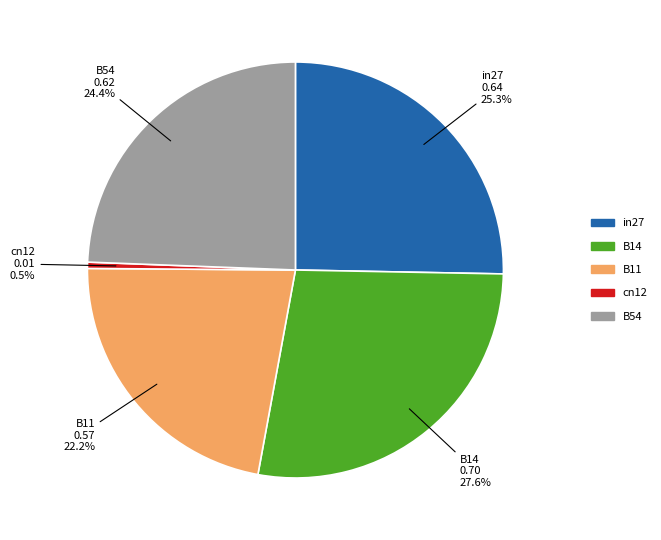

Is cn12 the majority of the pie?

No